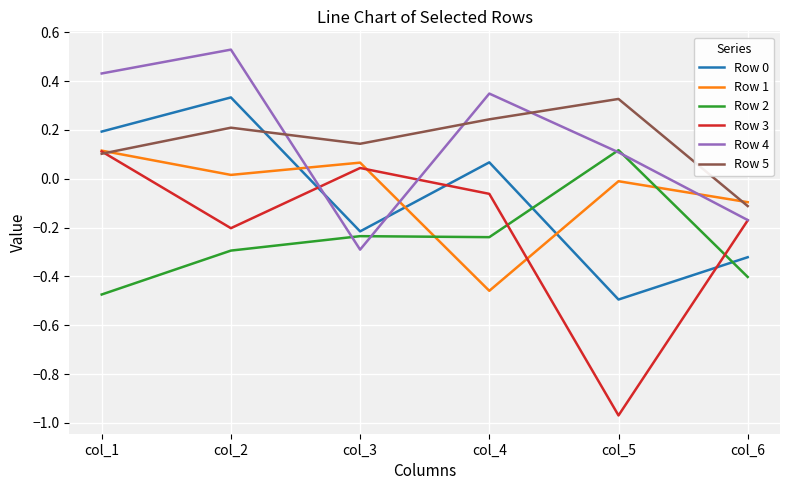

Which series has the largest range (max minus min)?

Row 3